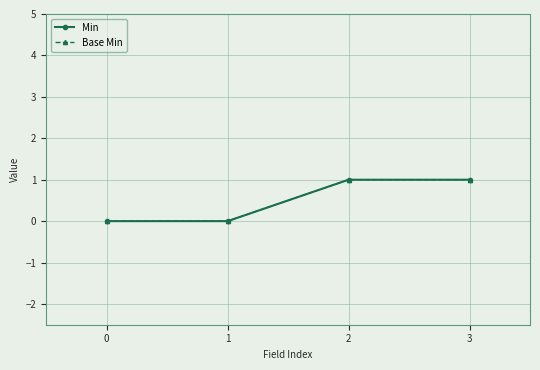

At 1, list the series in order from smallest to largest.

Min, Base Min